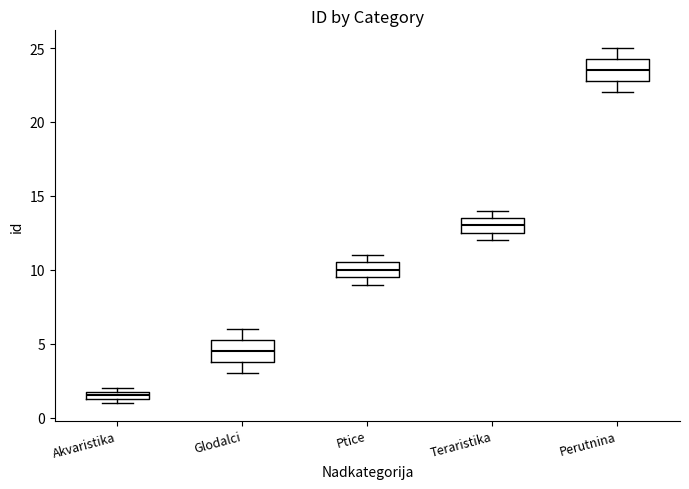

Which box's median line is the highest?

Perutnina